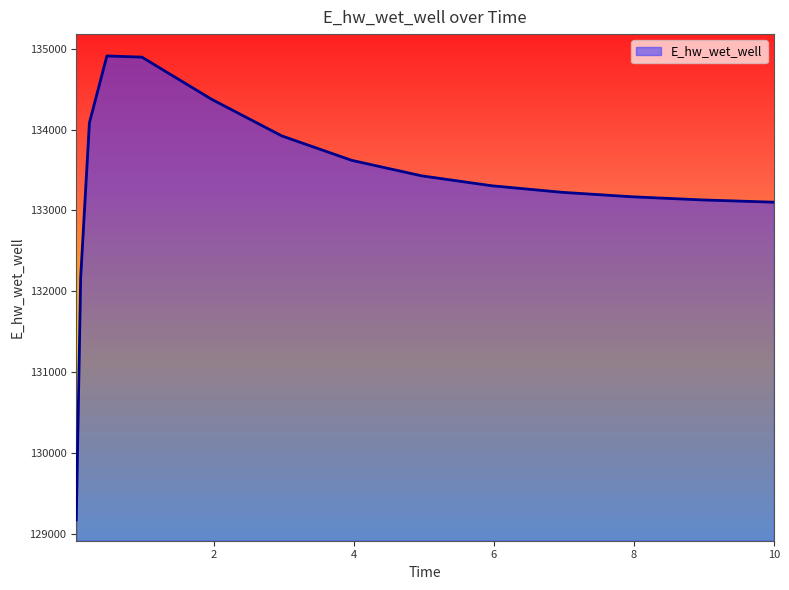

What is the difference between the maximum and minimum values?

5734.5